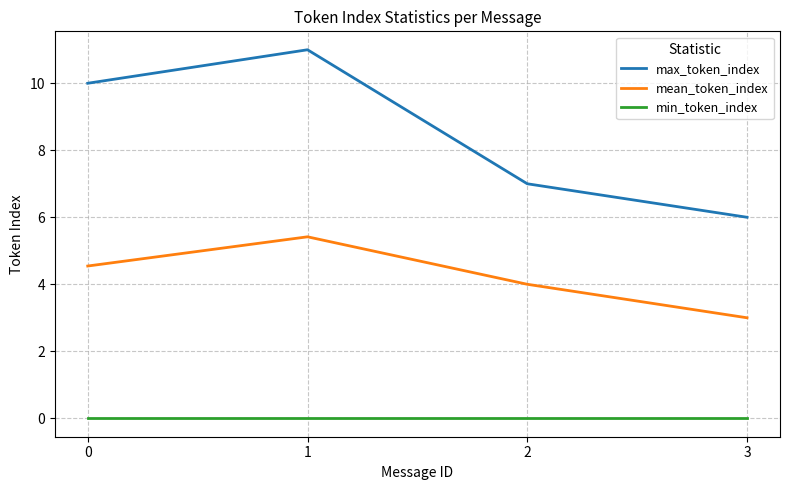

Reading left to right, transcribe all the data shown in this chart.

max_token_index: 10.0	11.0	7.0	6.0
mean_token_index: 4.5	5.4	4.0	3.0
min_token_index: 0.0	0.0	0.0	0.0